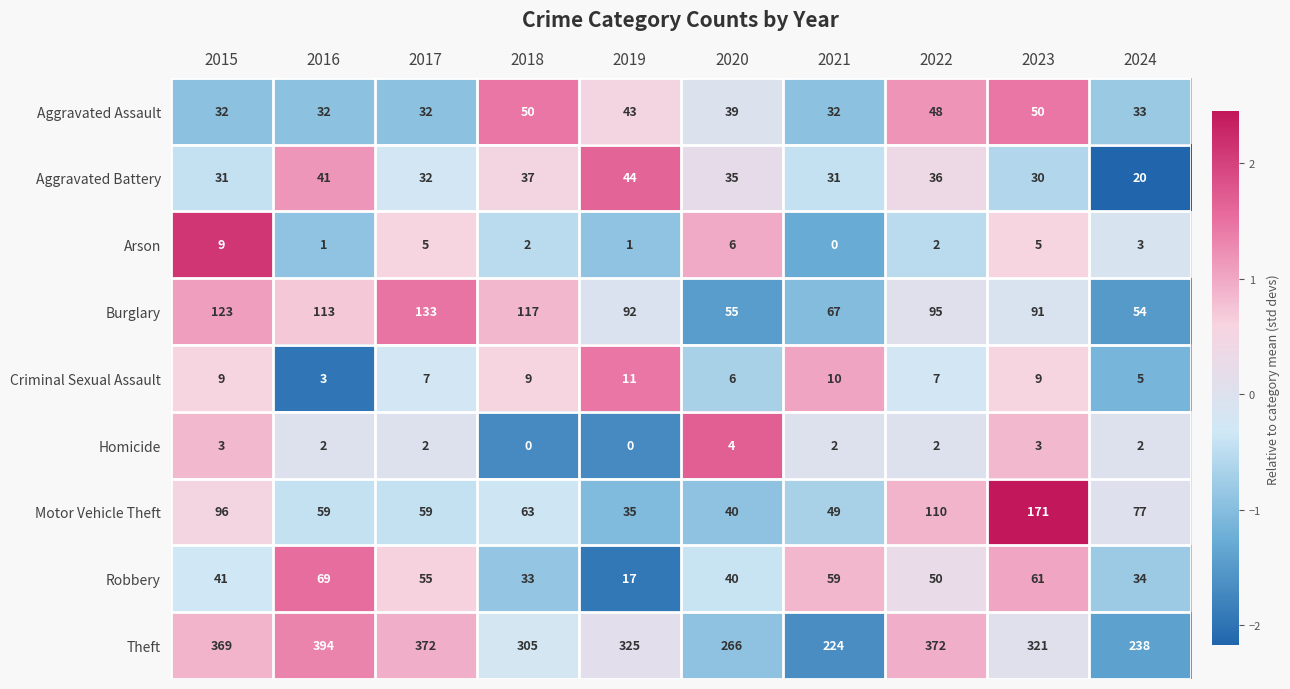

True or false: Motor Vehicle Theft has a value of 15 at 2019.

False